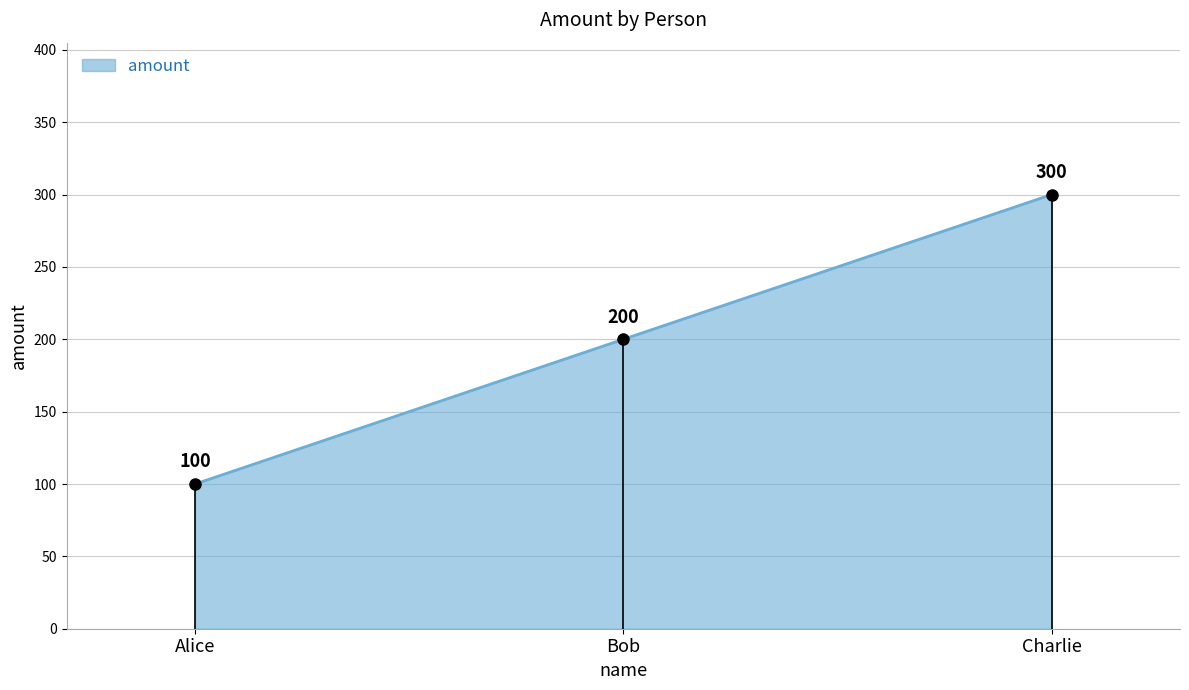

Is it true that the value at Bob is 65?

False